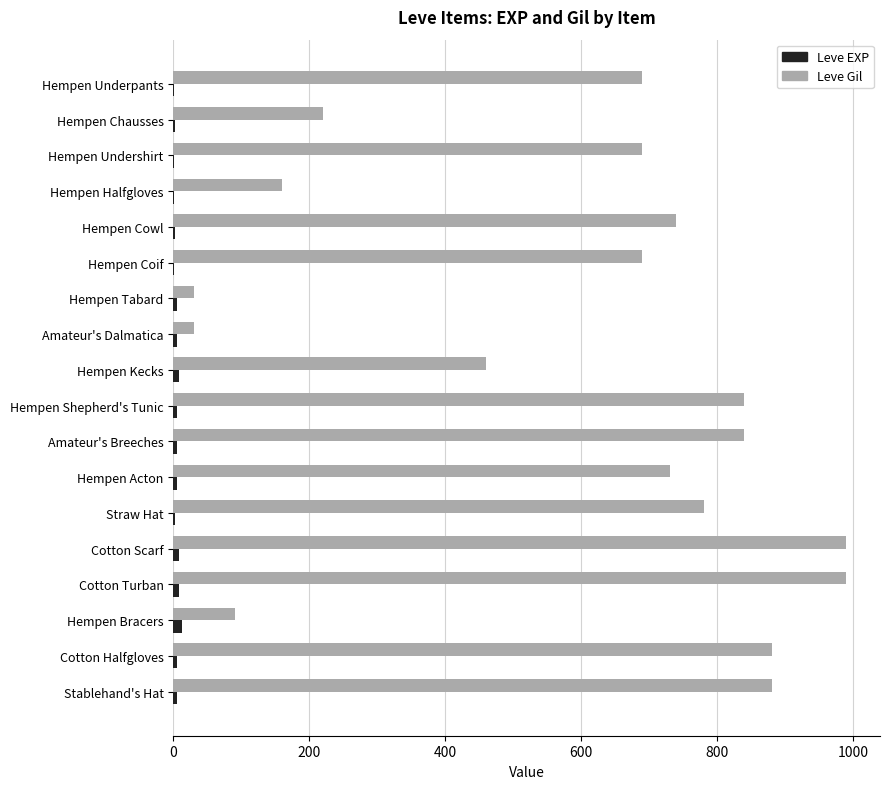

Where is Leve Gil nearest to the value 510?

Hempen Kecks